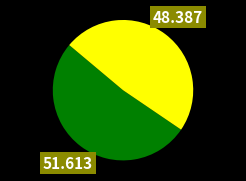

How many slices are in this pie chart?

2